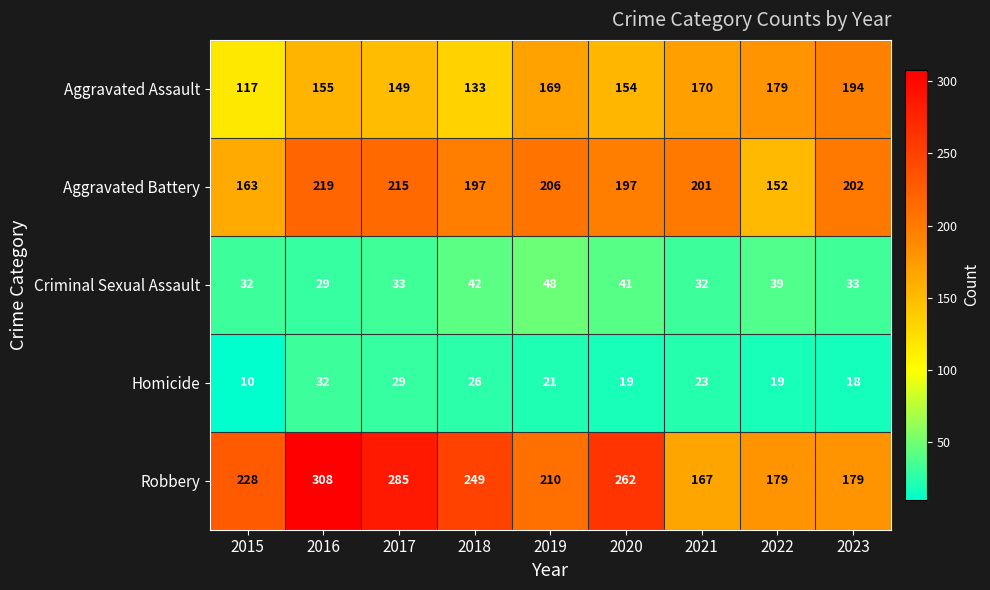

Rank the series by their maximum value, from lowest to highest.

Homicide, Criminal Sexual Assault, Aggravated Assault, Aggravated Battery, Robbery